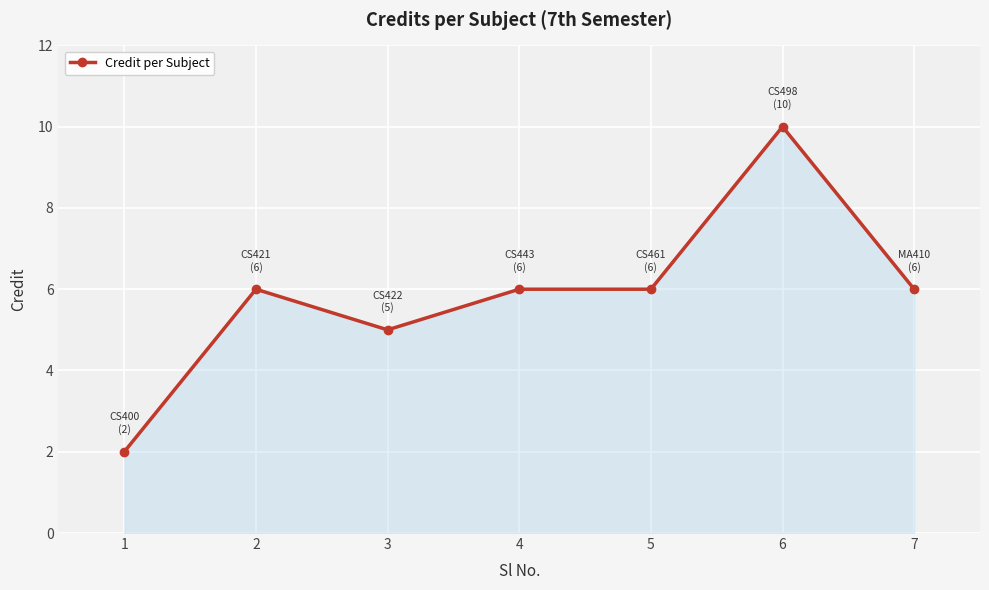

How many lines are shown in the chart?

1